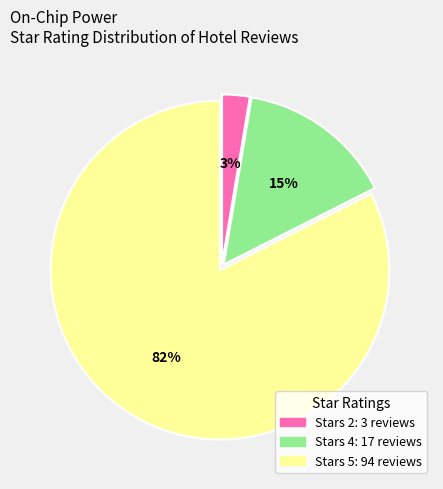

To the nearest percent, what is the average slice percentage?

33%